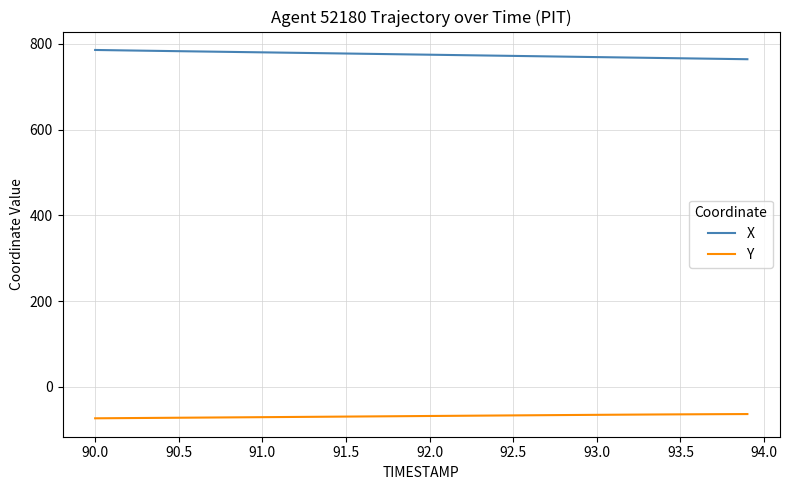

Rank the series by their average value, from lowest to highest.

Y, X